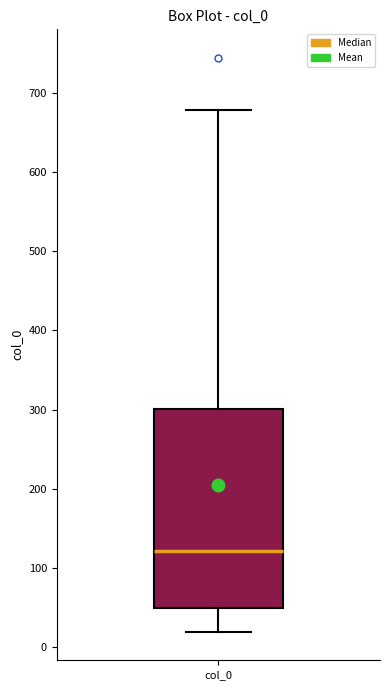

Transcribe this box plot: give where the median line is, the range the box spans, and where the two whiskers end, as read against the y-axis. The values are not printed on the chart, so give them approximately, as read against the axis.

median 120, box 50 to 300, whiskers 20 to 680